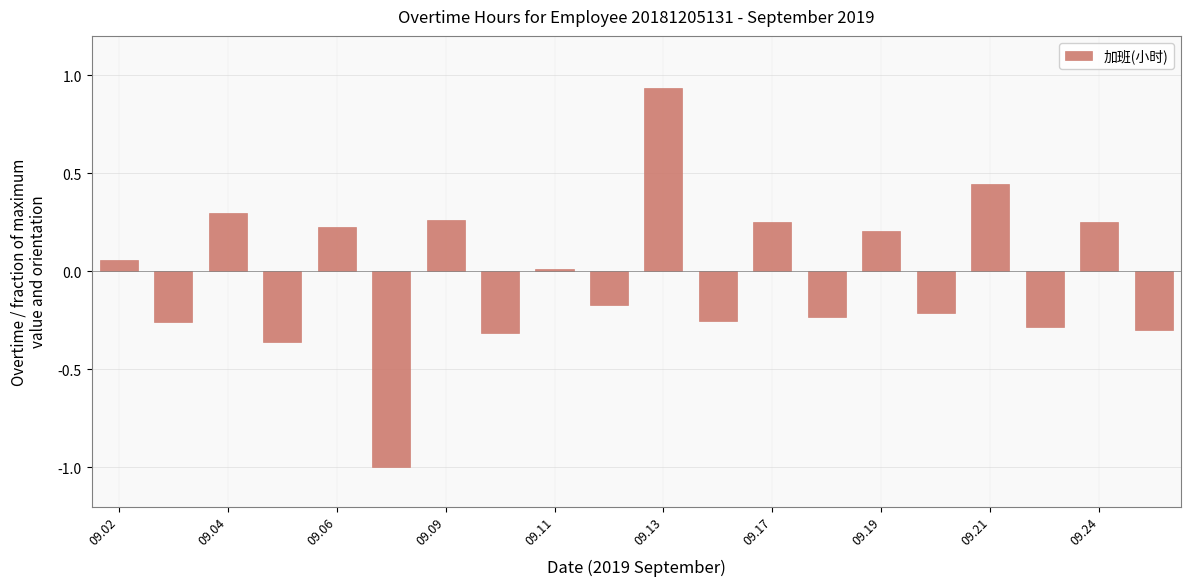

What is the difference between the maximum and minimum values?

1.9